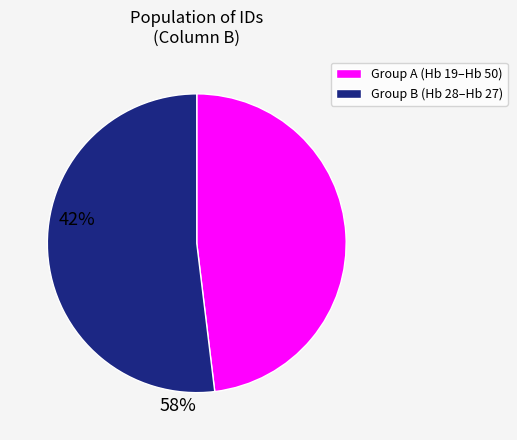

Does any single category account for the majority?

Yes